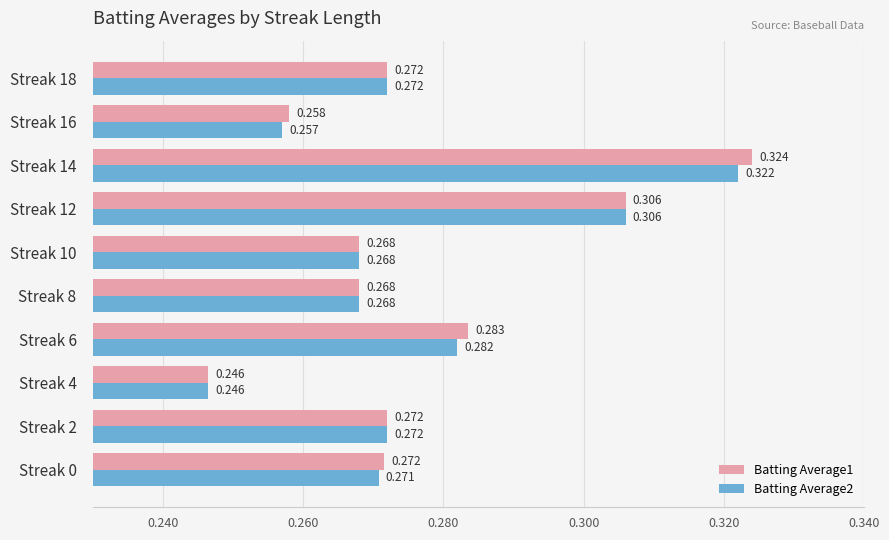

Is the value of Batting Average2 at Streak 6 greater than the value of Batting Average1 at Streak 6?

No